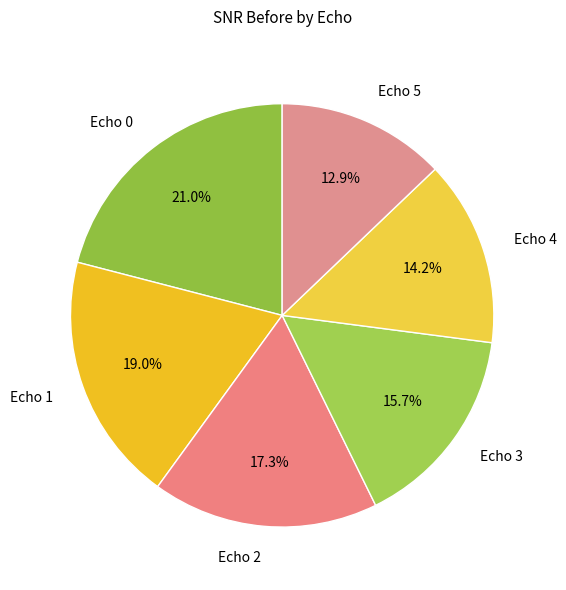

What percentage is the Echo 2 slice, to the nearest percent?

17%